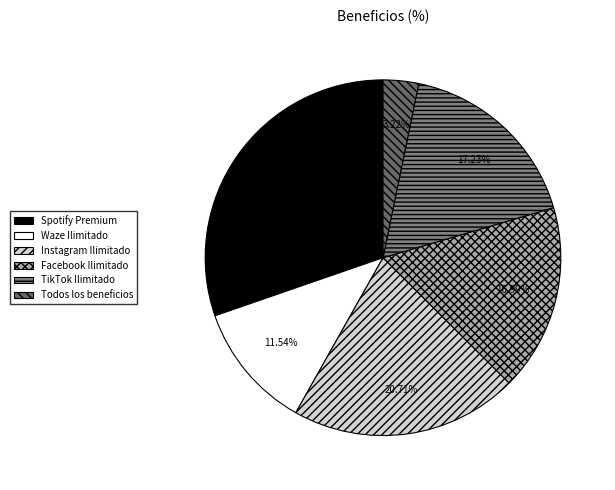

Is Spotify Premium the majority of the pie?

No